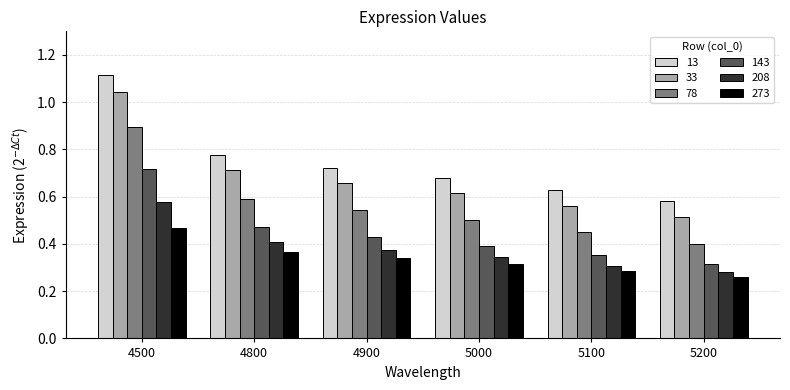

Which category has the highest value in the 208 series?

4500